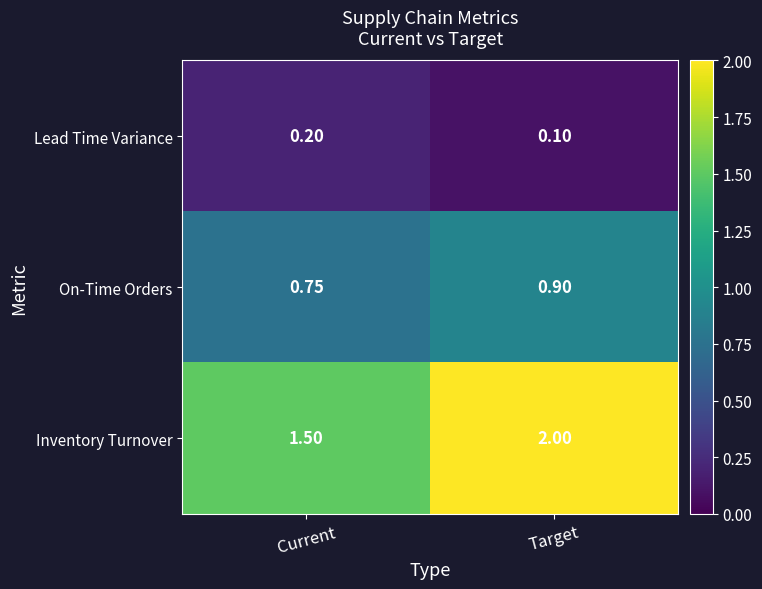

Where is On-Time Orders nearest to the value 0?

Current